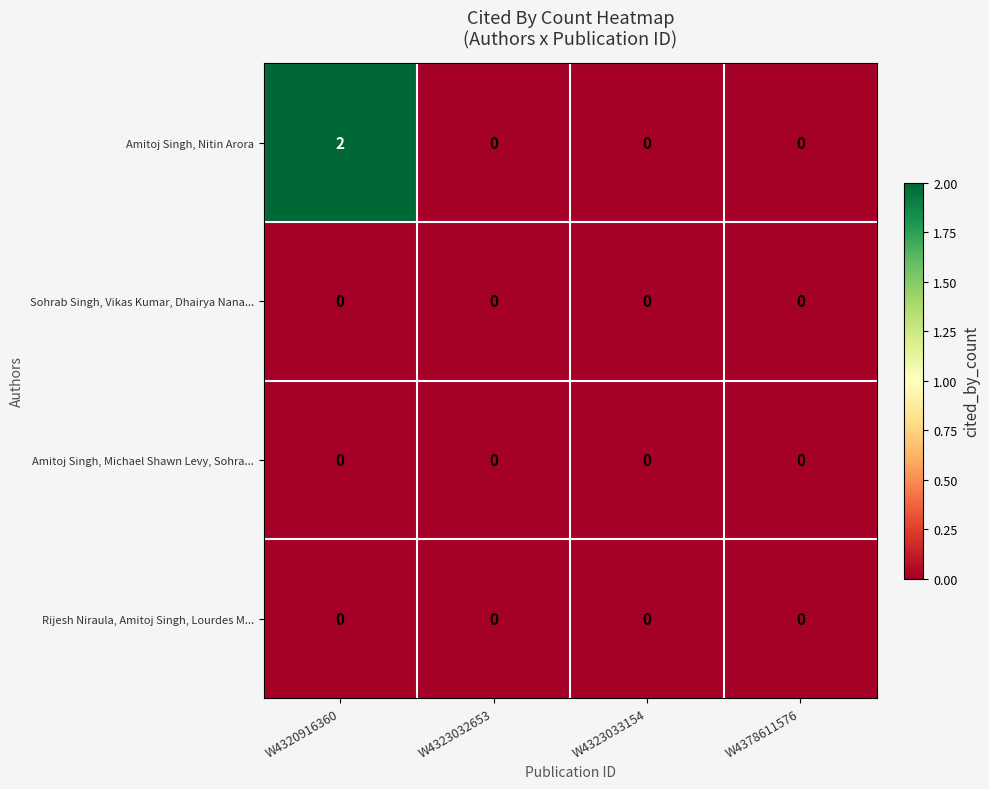

At which category is the sum across all series the highest?

W4320916360